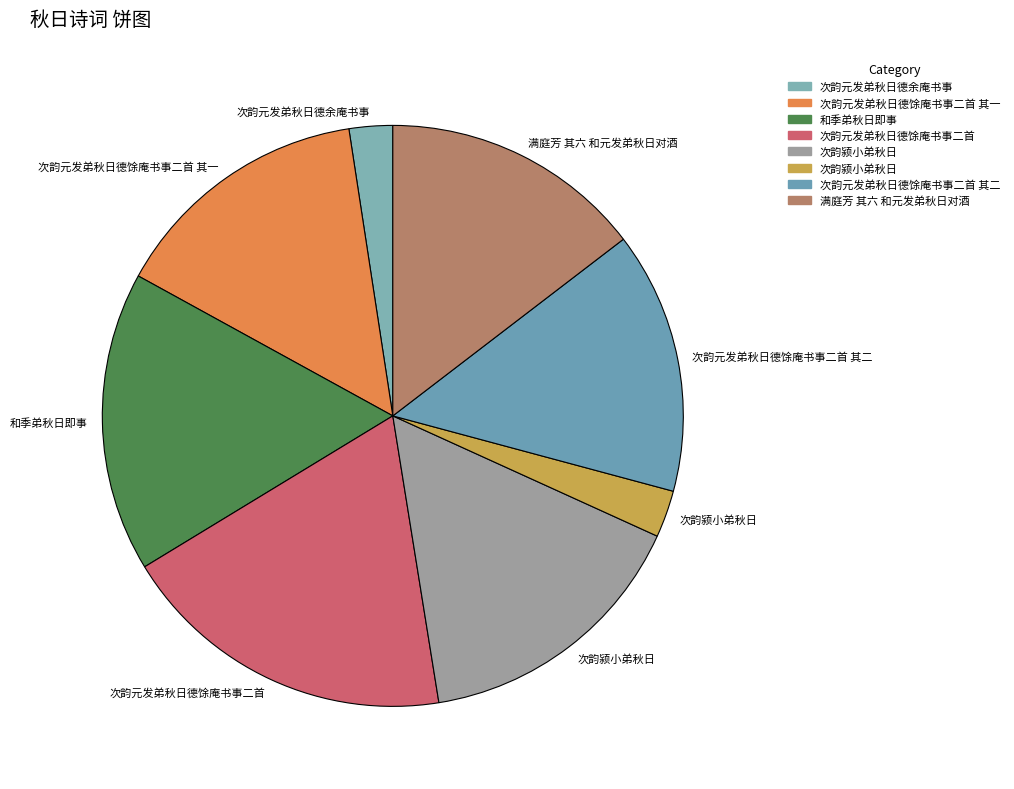

Which slice is the largest?

次韵元发弟秋日德馀庵书事二首